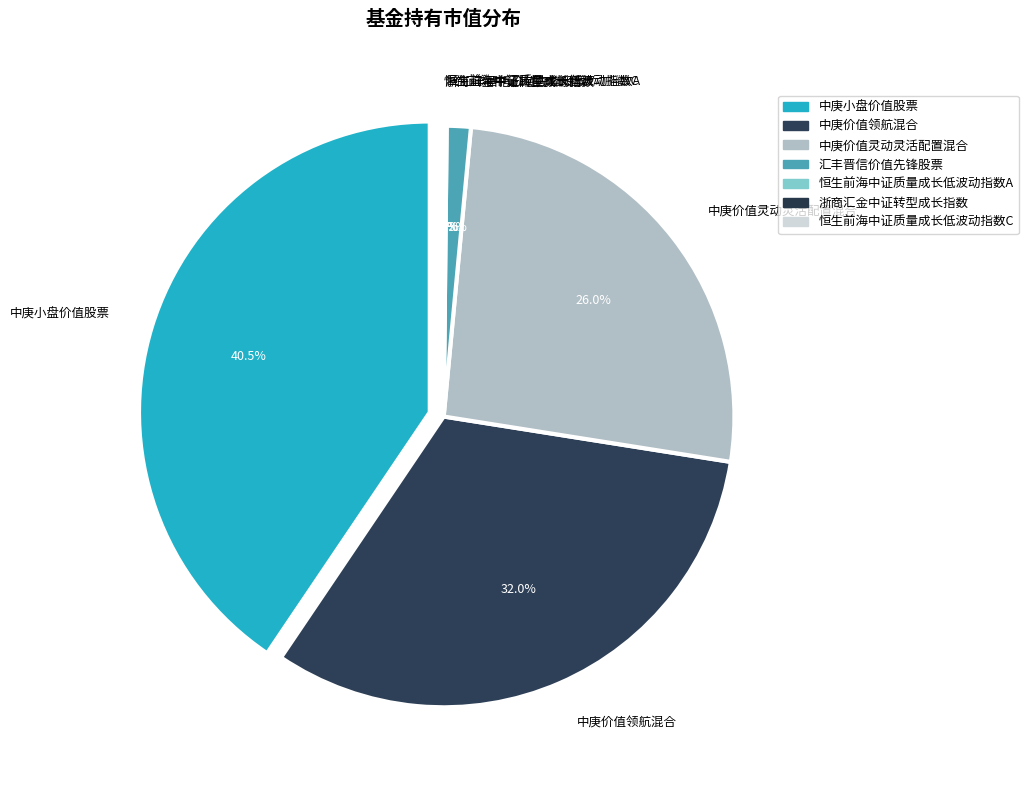

Do 浙商汇金中证转型成长指数 and 恒生前海中证质量成长低波动指数C together represent more than half of the pie?

No